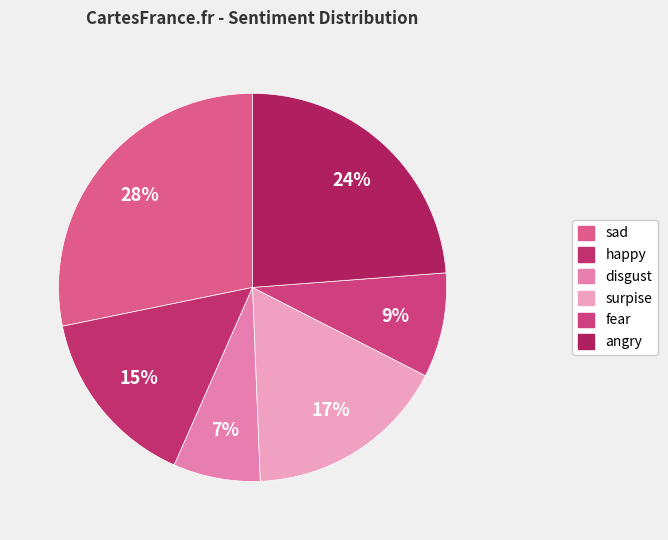

How many slices are in this pie chart?

6